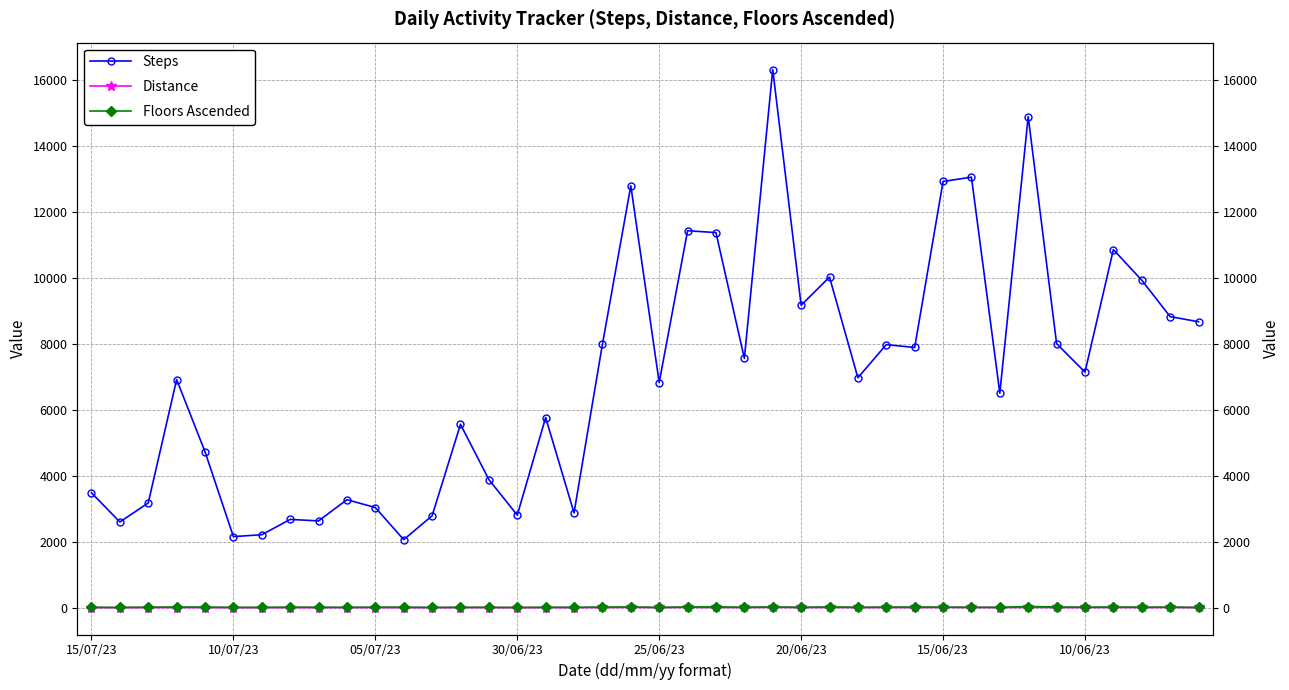

Which series has the largest total across all categories?

Steps